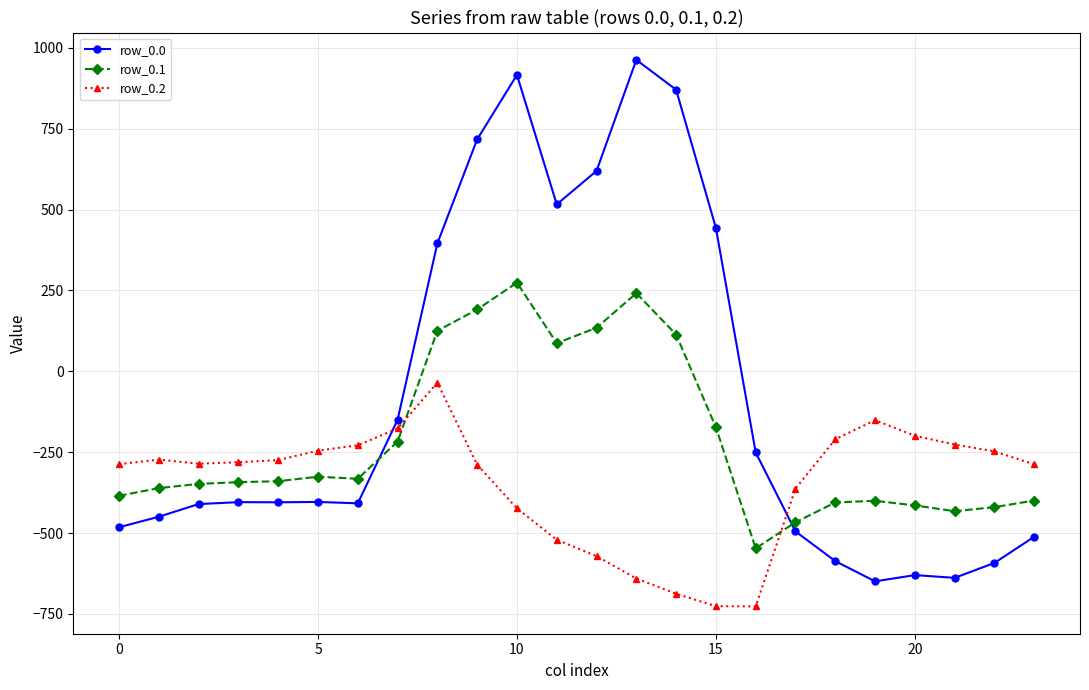

True or false: row_0.0 and row_0.1 cross at least once.

True